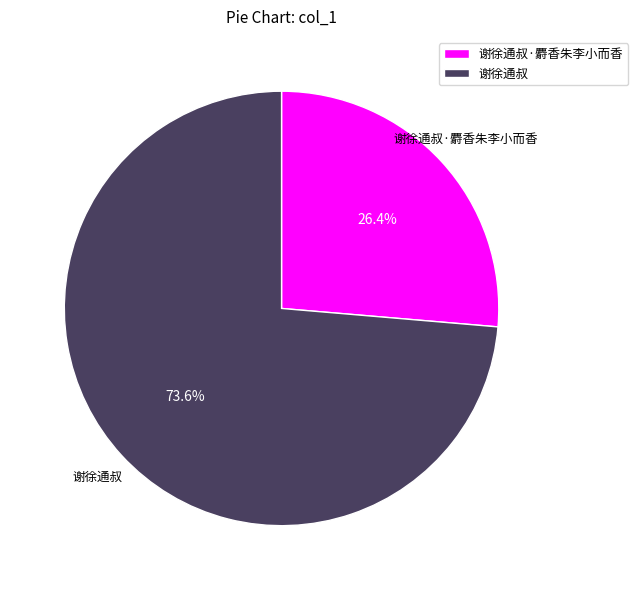

Between 谢徐通叔 and 谢徐通叔·麝香朱李小而香, which is larger?

谢徐通叔